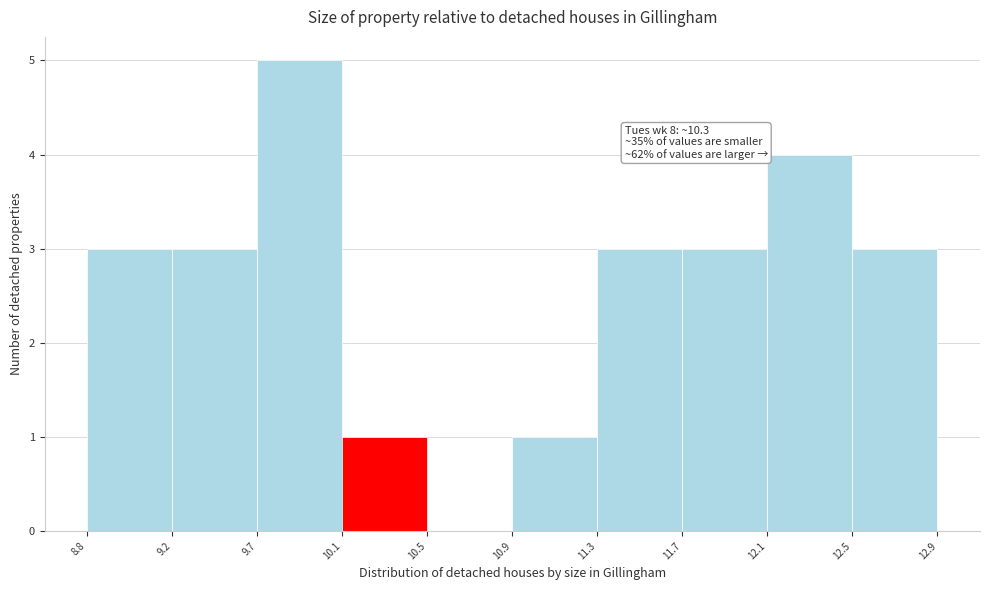

Which range on the x-axis has the tallest bar?

9.7 to 10.1